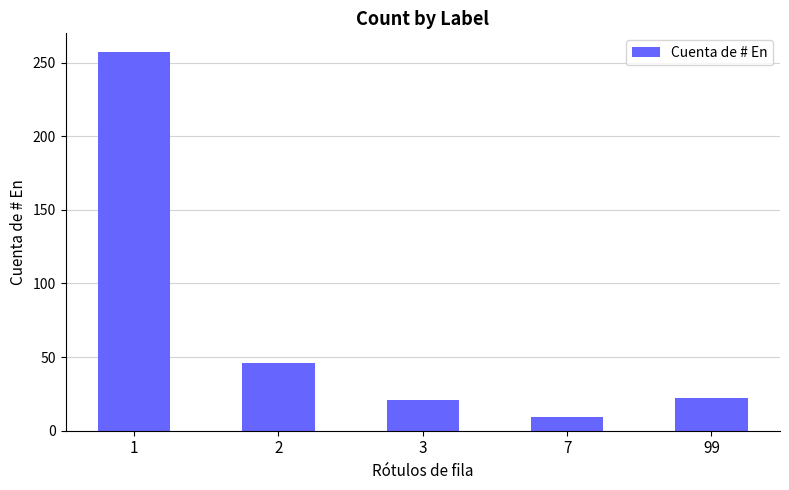

What is the change in value from 3 to 7?

-12